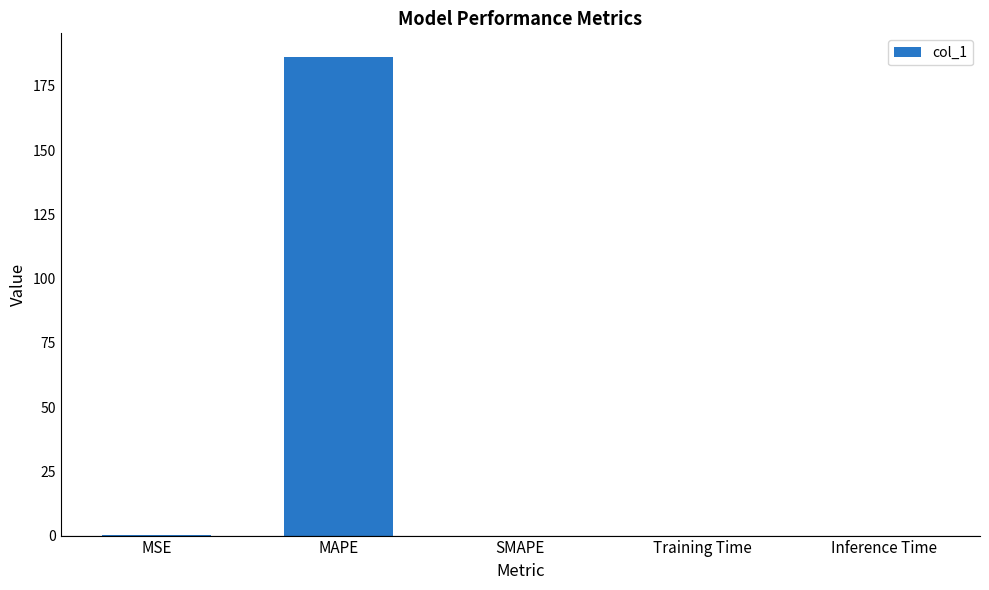

What is the sum of all values?

186.3